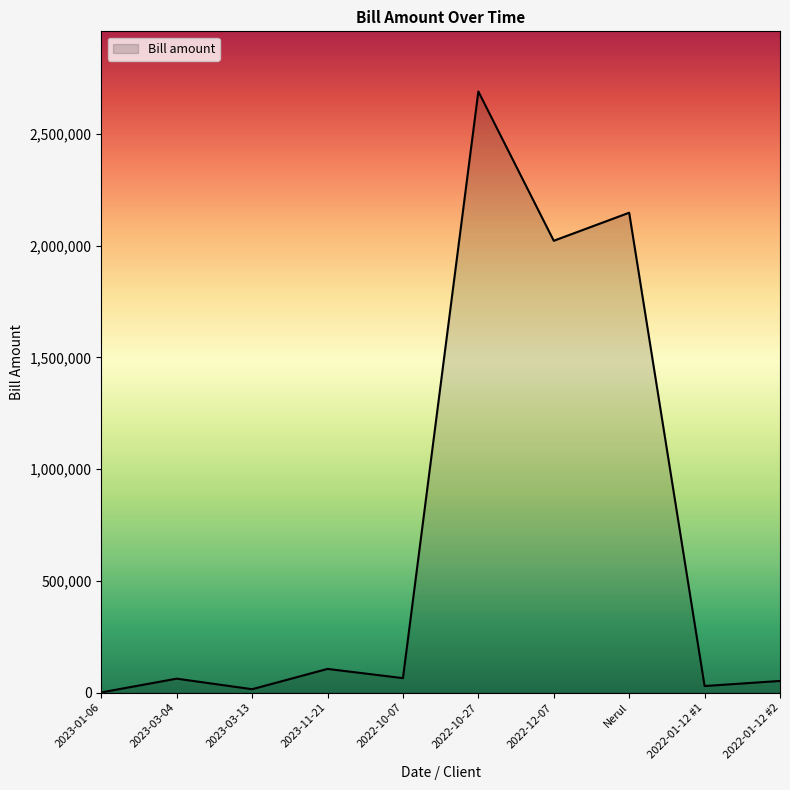

What is the greatest value displayed?

2689515.0